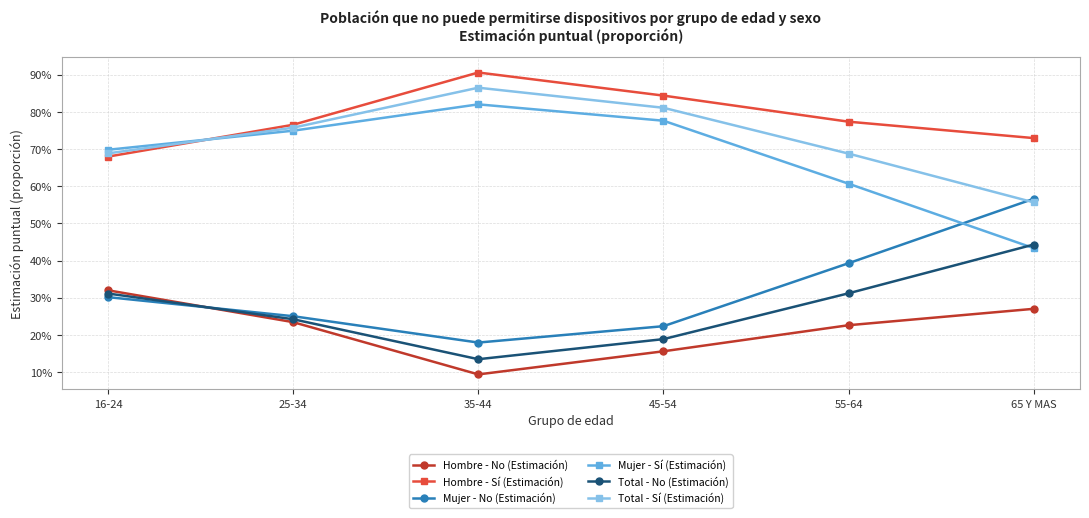

Count the Total - Sí (Estimación) values in the range 0 to 1.

6